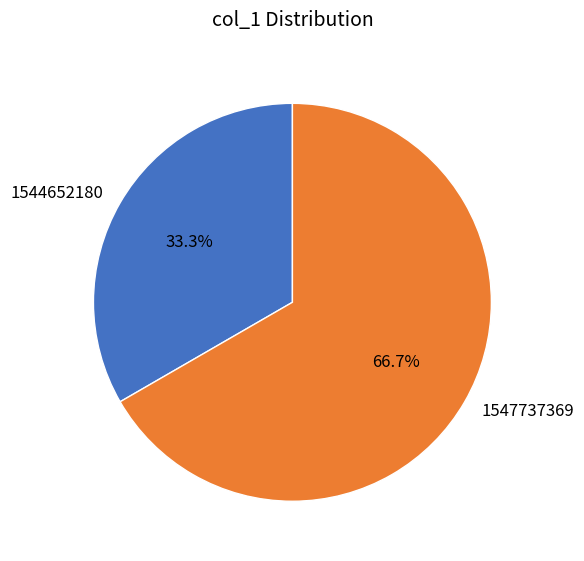

Combined, what portion of the pie is 1547737369 and 1544652180?

100.0%